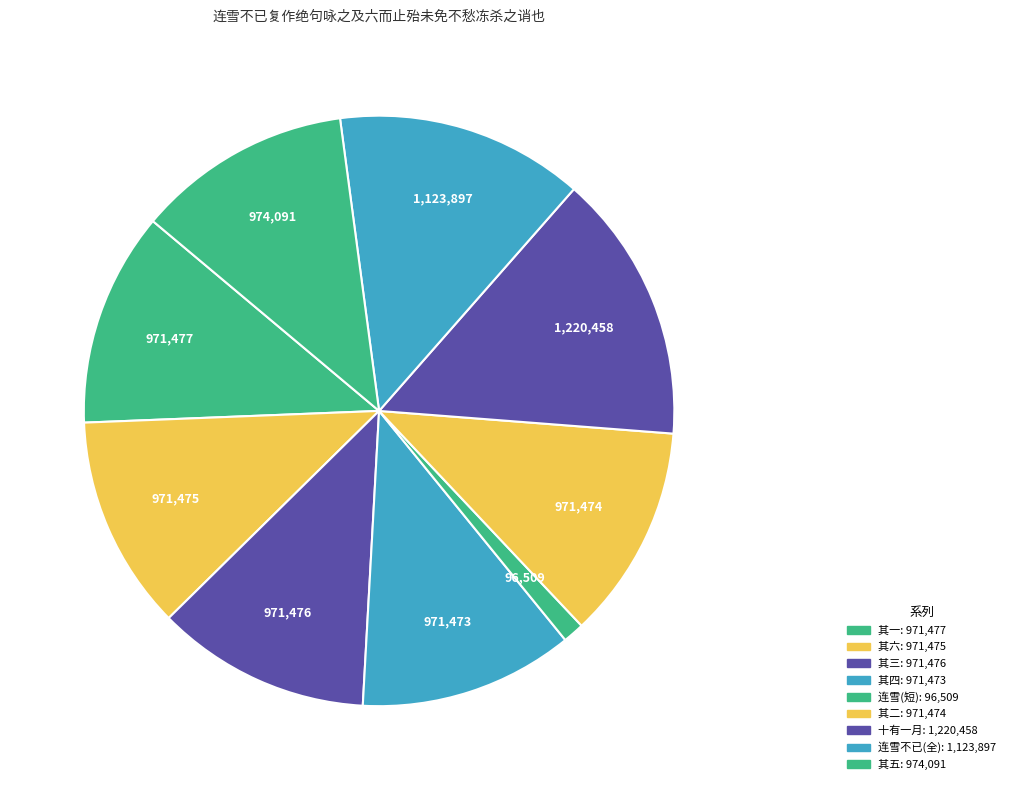

Count the number of slices in the pie.

9